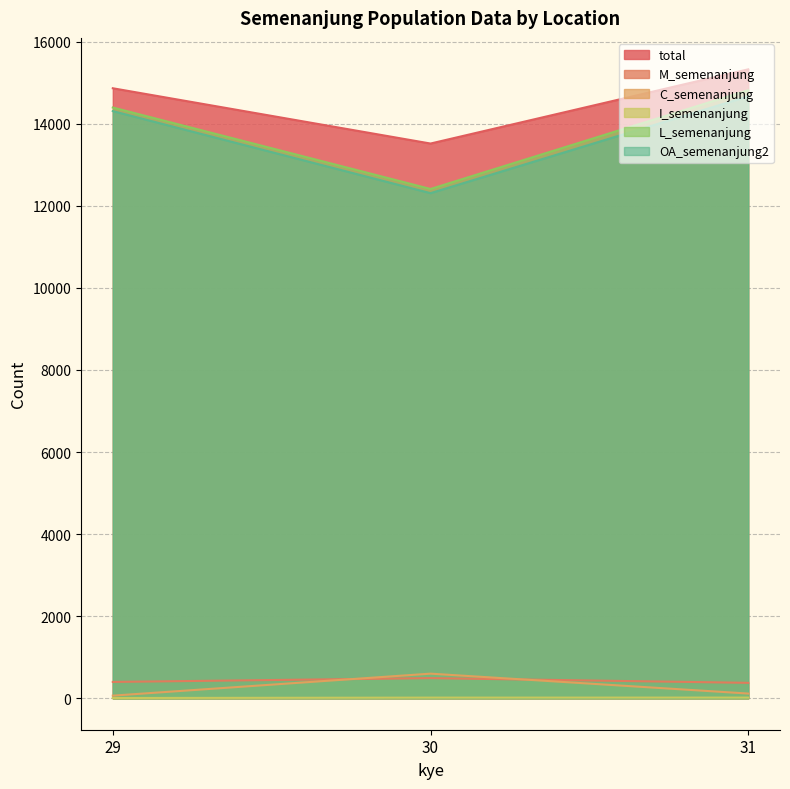

What are all the series names shown in the legend?

total, M_semenanjung, C_semenanjung, I_semenanjung, L_semenanjung, OA_semenanjung2